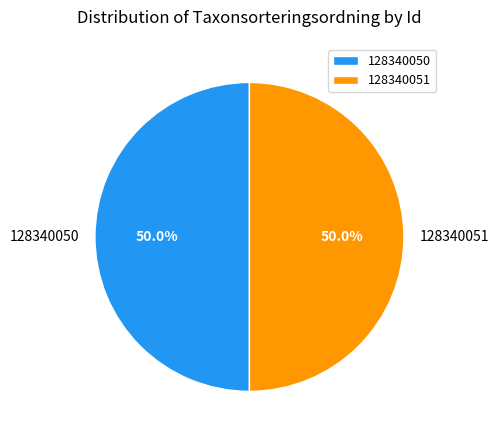

True or false: 128340050 accounts for 37% of the total.

False